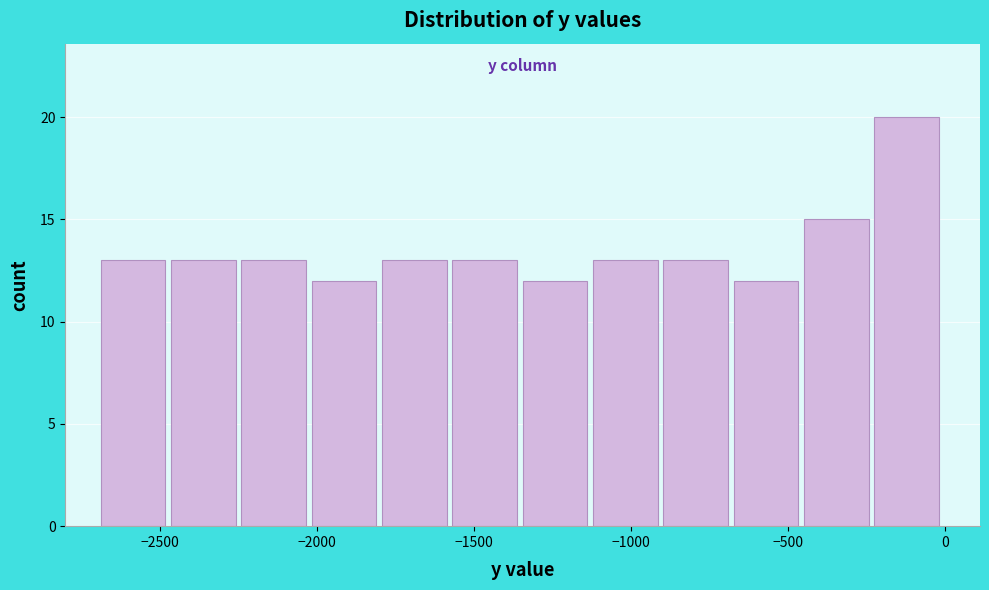

Which range on the x-axis has the tallest bar?

-200 to 0